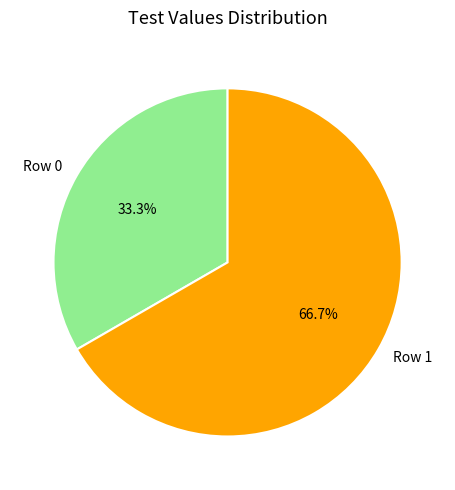

Which category has the smallest portion of the pie?

Row 0